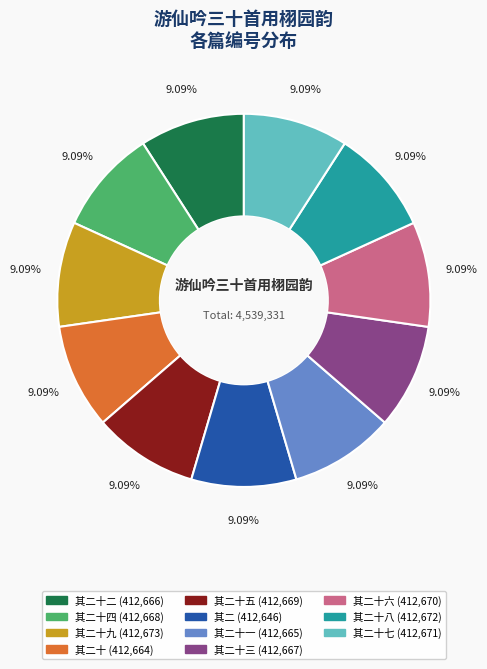

Is there any slice that represents more than half of the pie?

No